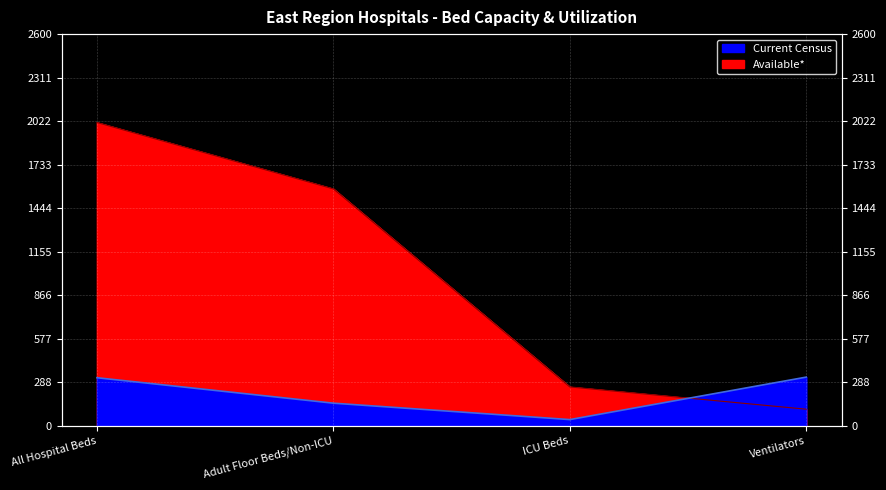

How many series are shown in this chart?

2